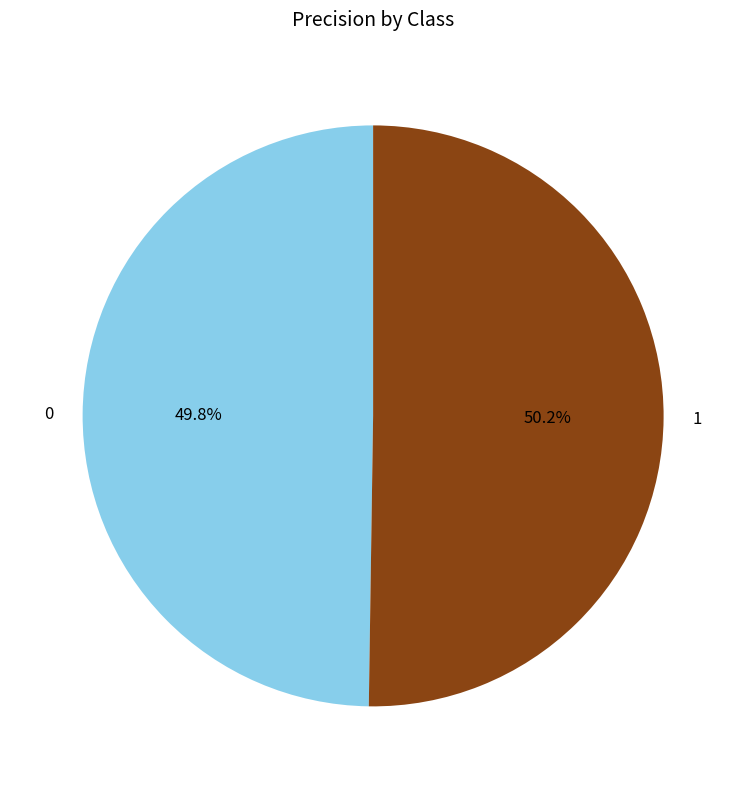

What is the total percentage of 1 and 0?

100.0%